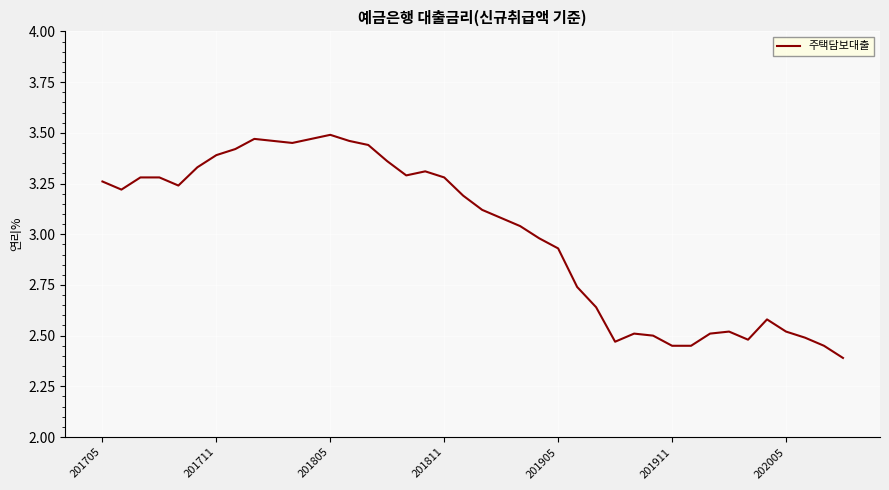

What is the difference between the maximum and minimum values?

1.1